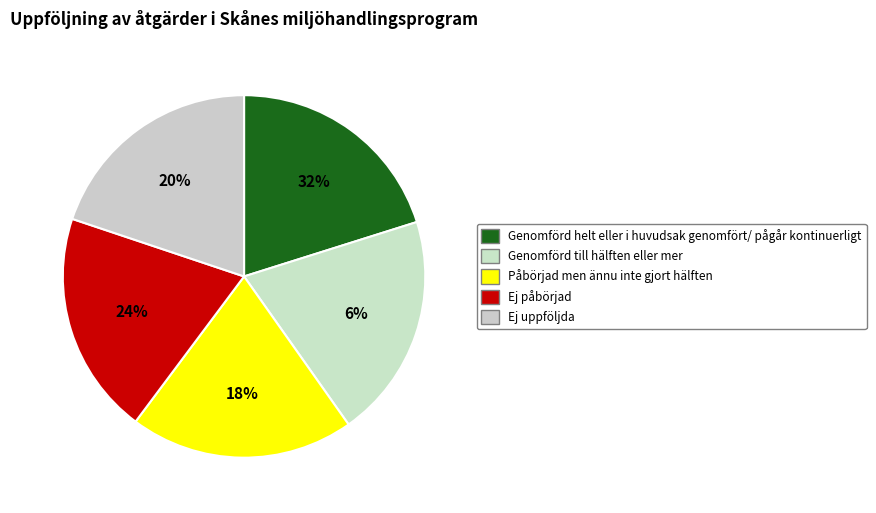

True or false: 0 accounts for 20% of the total.

True